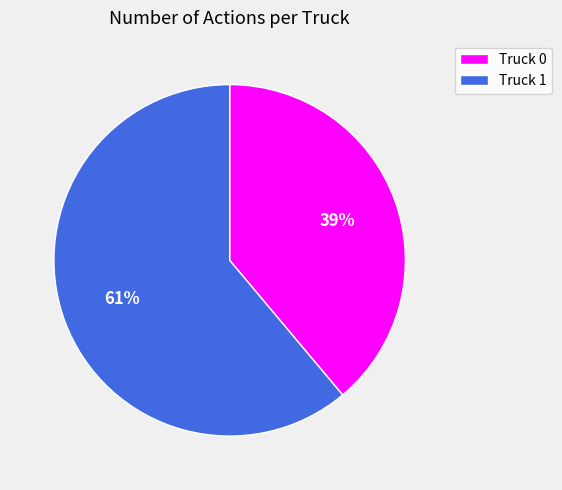

Which slice is the largest?

Truck 1